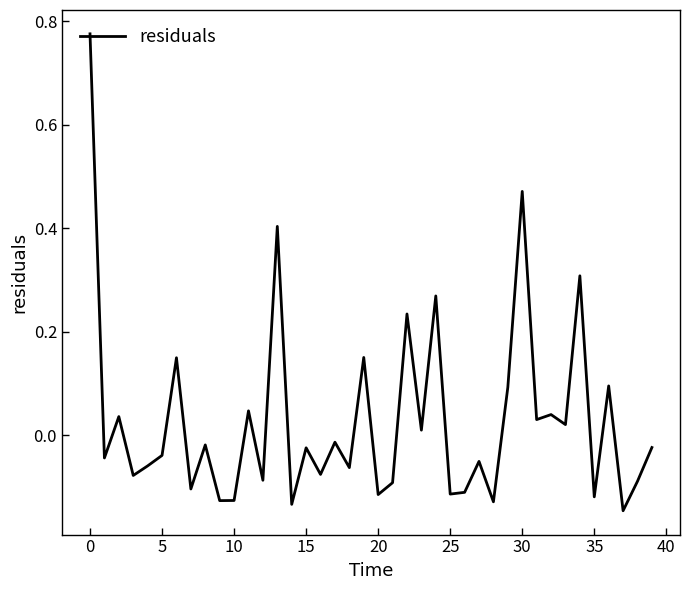

What is the difference between the maximum and minimum values?

0.9